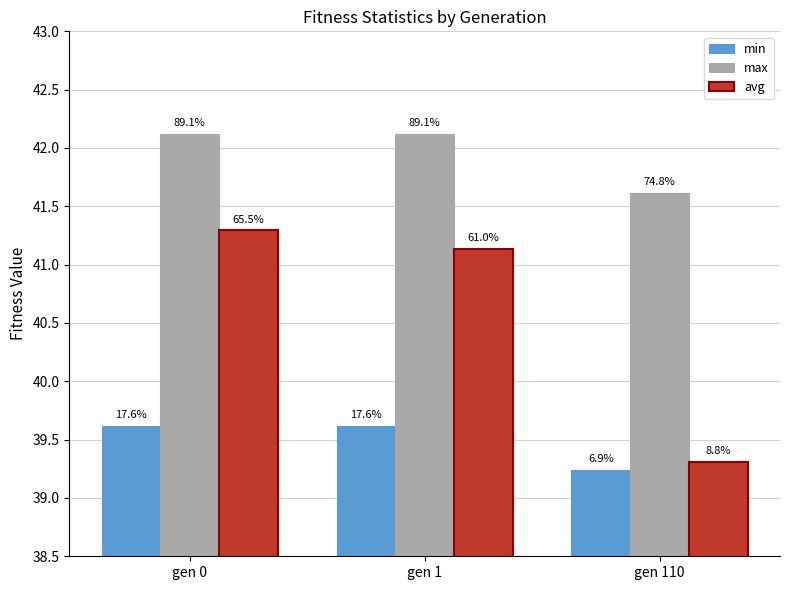

What is the difference between the second highest and minimum values in the avg series?

1.8